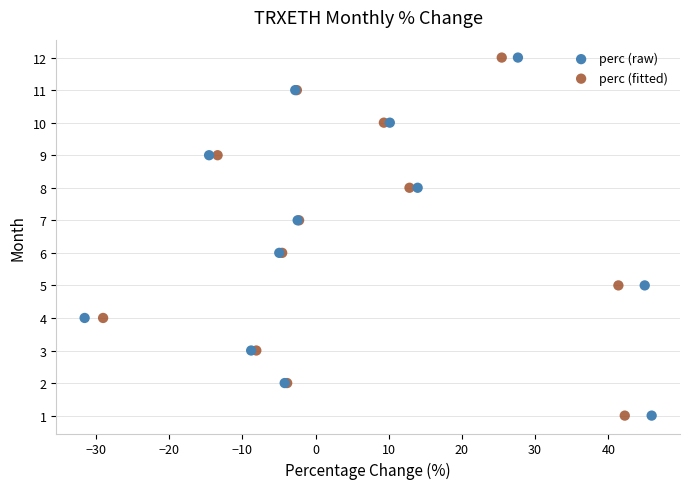

What are all the series names shown in the legend?

perc (raw), perc (fitted)